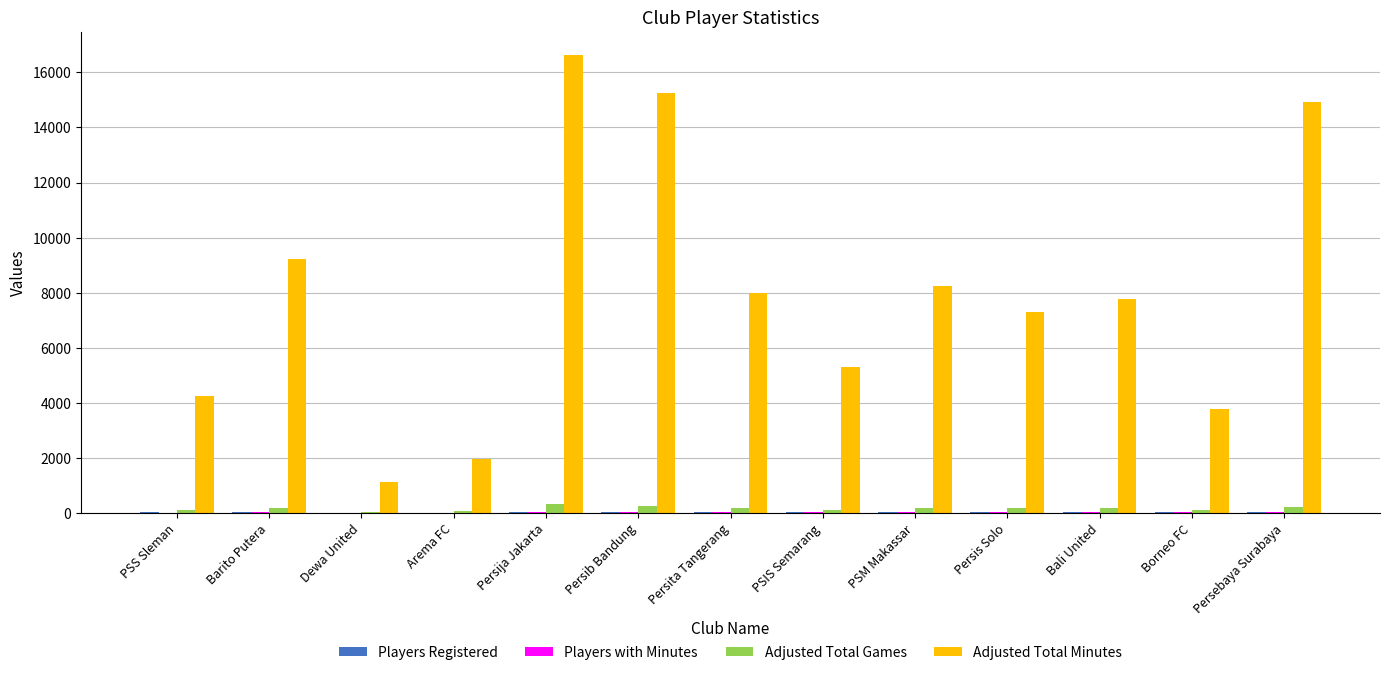

Which series has the largest range (max minus min)?

Adjusted Total Minutes